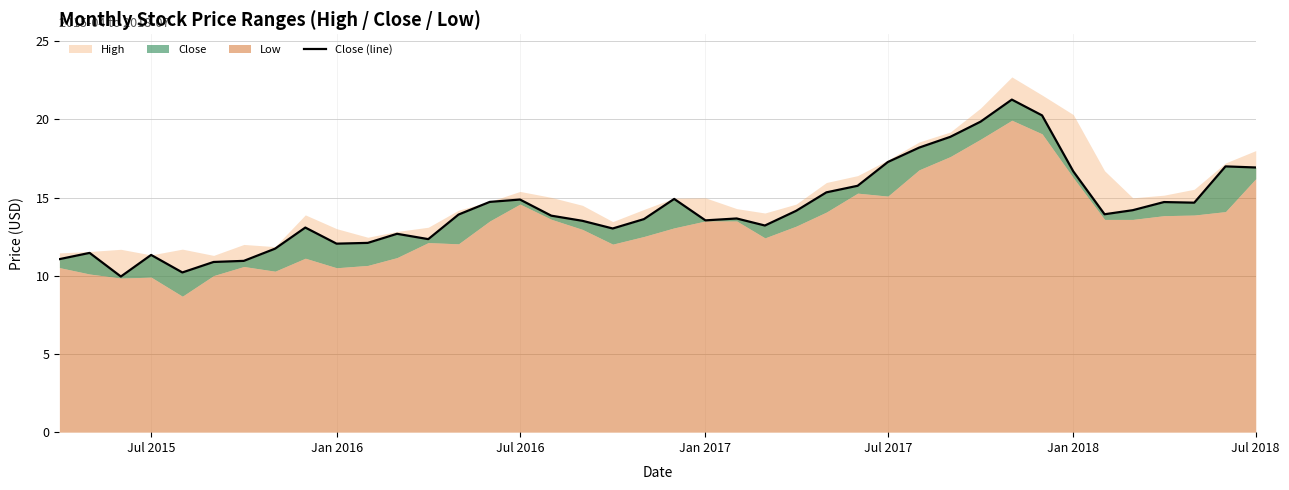

How many values are below 13?

12